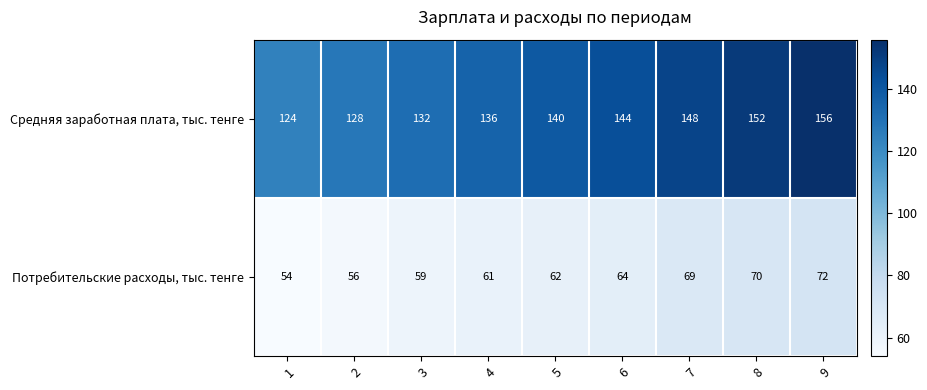

Rank the series by their maximum value, from highest to lowest.

Средняя заработная плата, тыс. тенге, Потребительские расходы, тыс. тенге